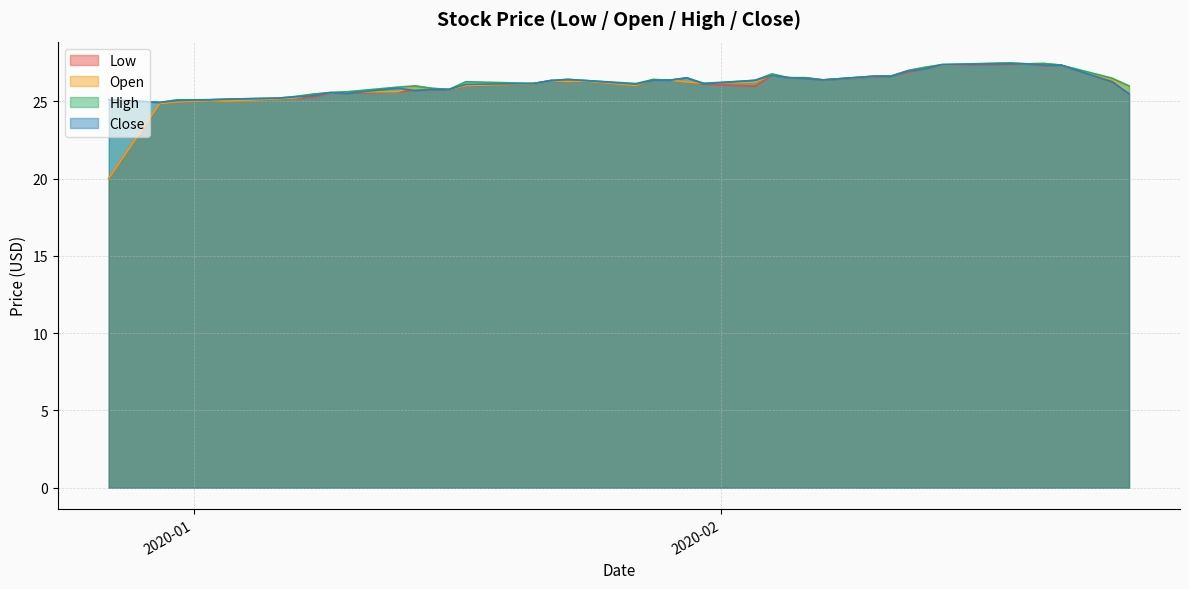

What is the greatest value displayed?

27.5